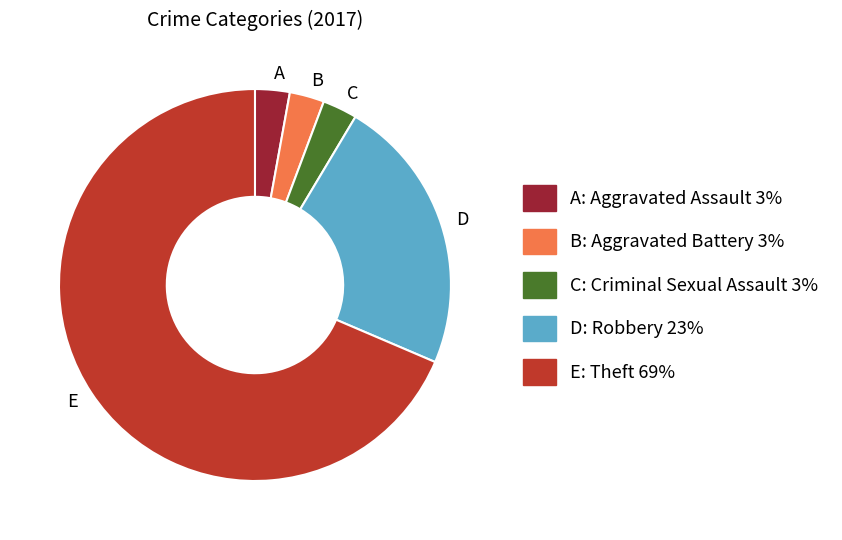

Is the sum of B and D greater than half?

No